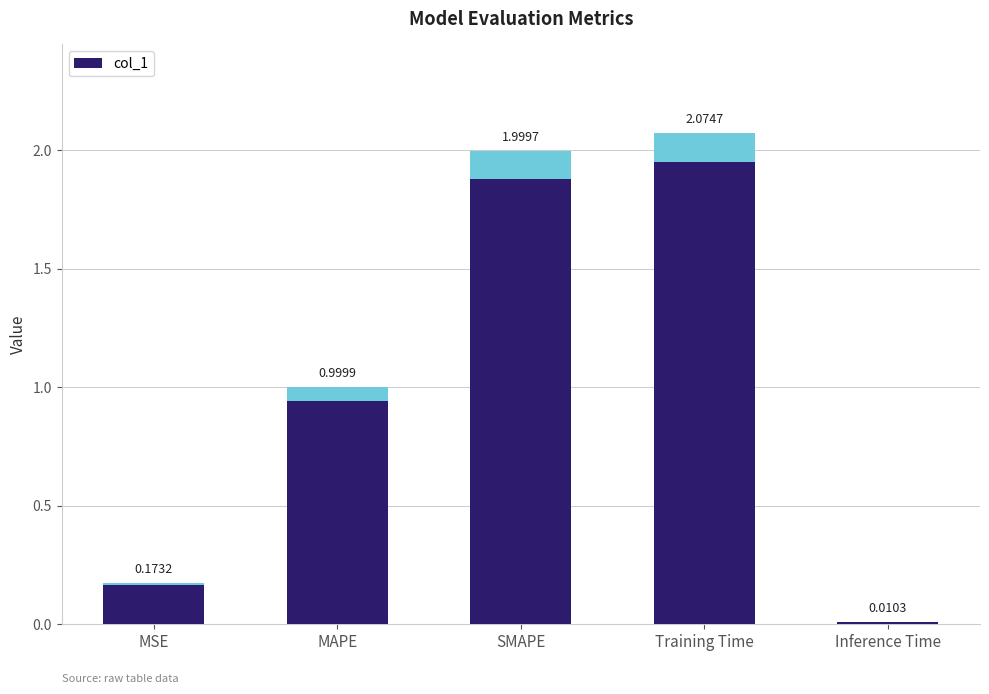

Are the bars grouped side by side (vs. stacked)?

No